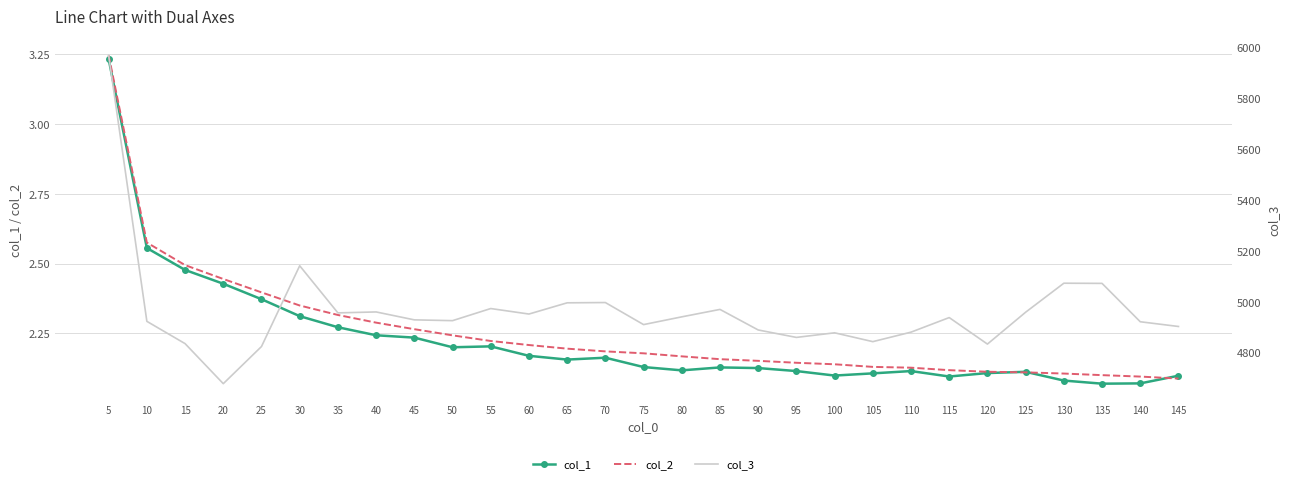

Reading left to right, extract all data points from this chart.

col_1: 5=3.2	10=2.6	15=2.5	20=2.4	25=2.4	30=2.3	35=2.3	40=2.2	45=2.2	50=2.2	55=2.2	60=2.2	65=2.2	70=2.2	75=2.1	80=2.1	85=2.1	90=2.1	95=2.1	100=2.1	105=2.1	110=2.1	115=2.1	120=2.1	125=2.1	130=2.1	135=2.1	140=2.1	145=2.1
col_2: 5=3.2	10=2.6	15=2.5	20=2.4	25=2.4	30=2.3	35=2.3	40=2.3	45=2.3	50=2.2	55=2.2	60=2.2	65=2.2	70=2.2	75=2.2	80=2.2	85=2.2	90=2.2	95=2.1	100=2.1	105=2.1	110=2.1	115=2.1	120=2.1	125=2.1	130=2.1	135=2.1	140=2.1	145=2.1
col_3: 5=5968.6	10=4923.3	15=4835.8	20=4678.4	25=4824.4	30=5141.8	35=4956.6	40=4960.3	45=4929.2	50=4926.0	55=4973.6	60=4952.0	65=4996.1	70=4997.2	75=4910.5	80=4941.0	85=4970.2	90=4889.5	95=4860.2	100=4878.3	105=4843.6	110=4880.9	115=4938.1	120=4834.0	125=4959.2	130=5073.1	135=5072.5	140=4921.7	145=4903.1